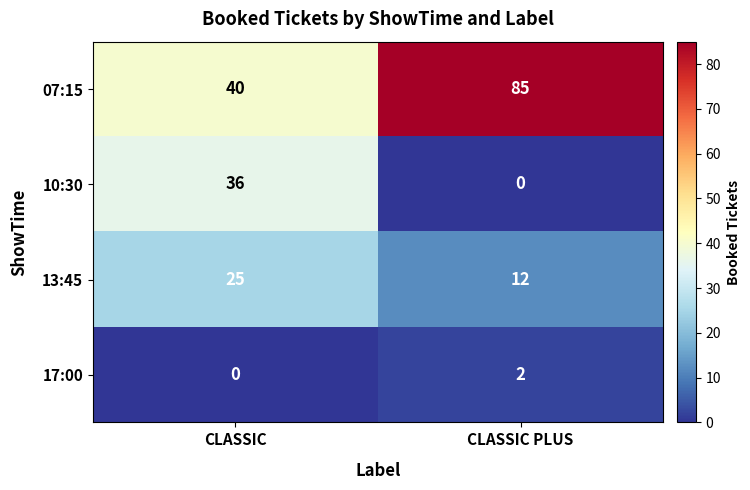

At which category is the sum across all series the highest?

CLASSIC